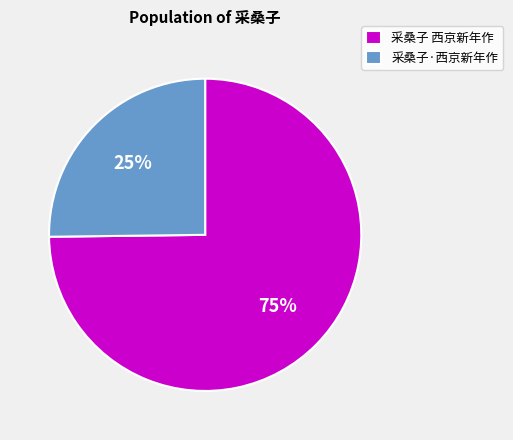

Which category has the biggest portion of the pie?

采桑子 西京新年作